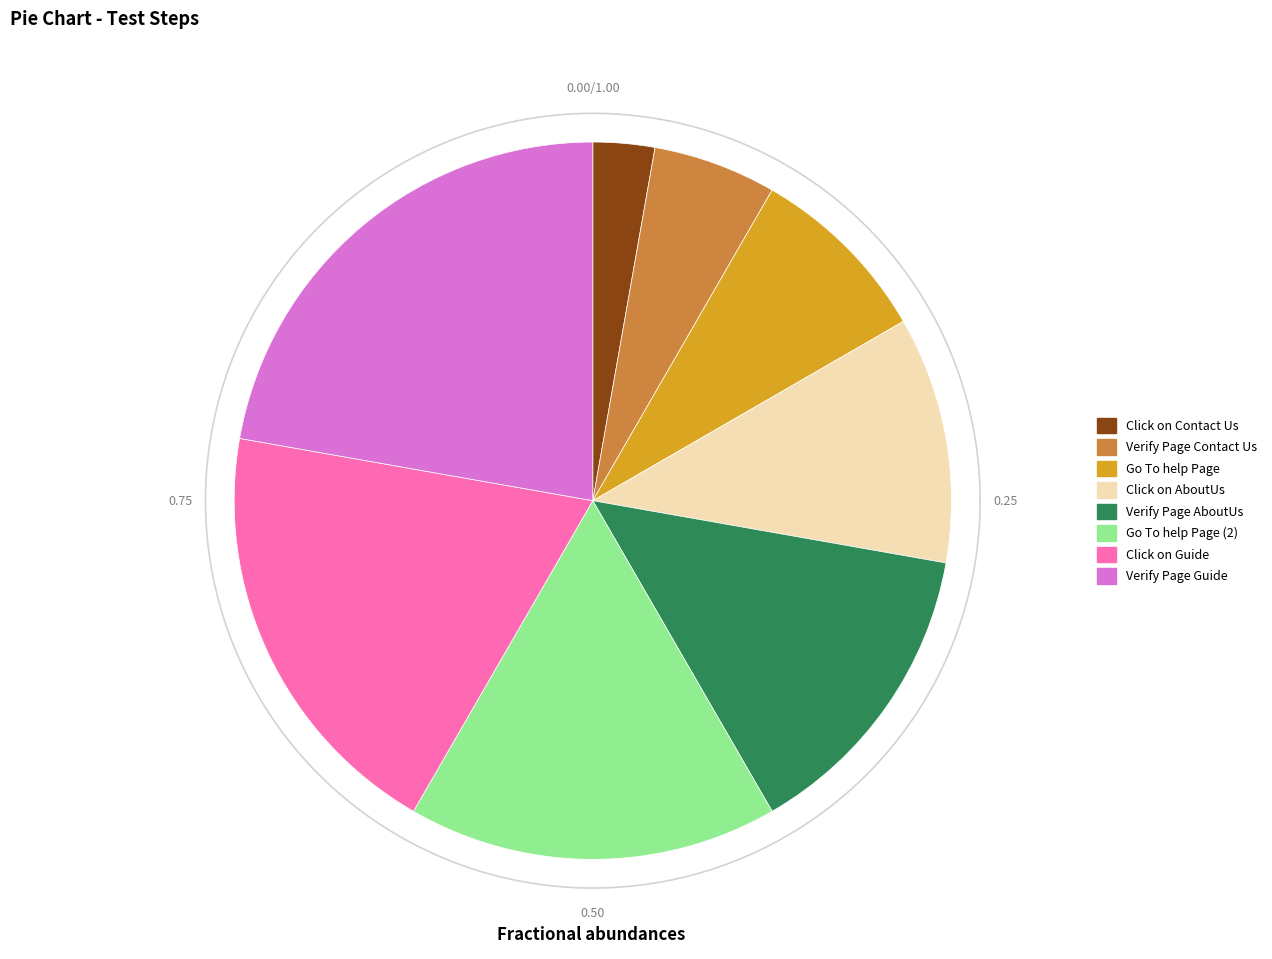

How many slices are in this pie chart?

8